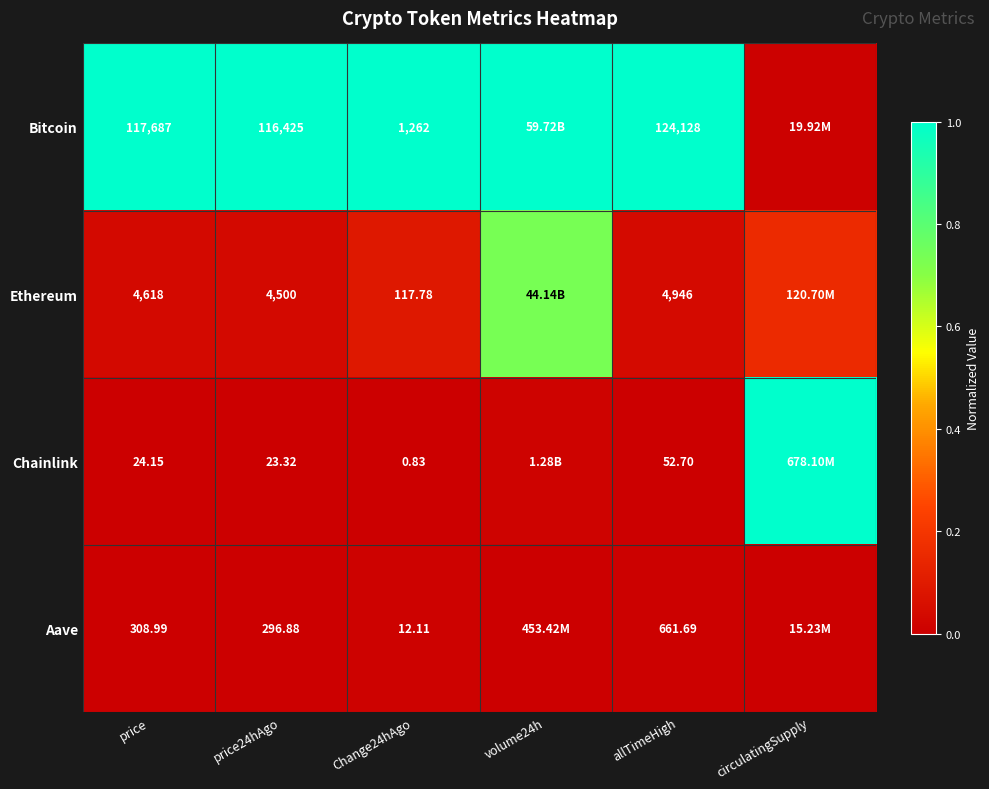

Between price and price24hAgo, which series saw the biggest shift?

Bitcoin